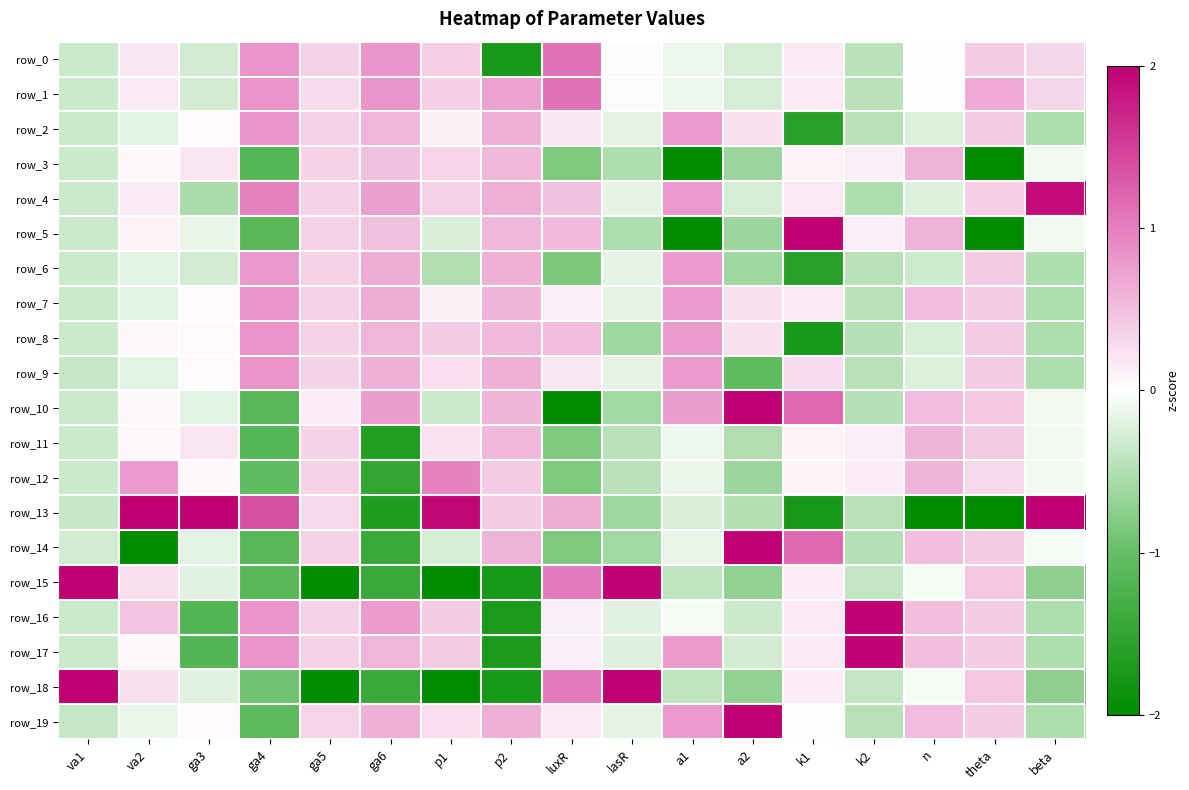

List the series in order of their peak value, highest first.

row_13, row_17, row_15, row_18, row_16, row_5, row_19, row_10, row_14, row_4, row_0, row_1, row_12, row_2, row_7, row_8, row_9, row_6, row_3, row_11